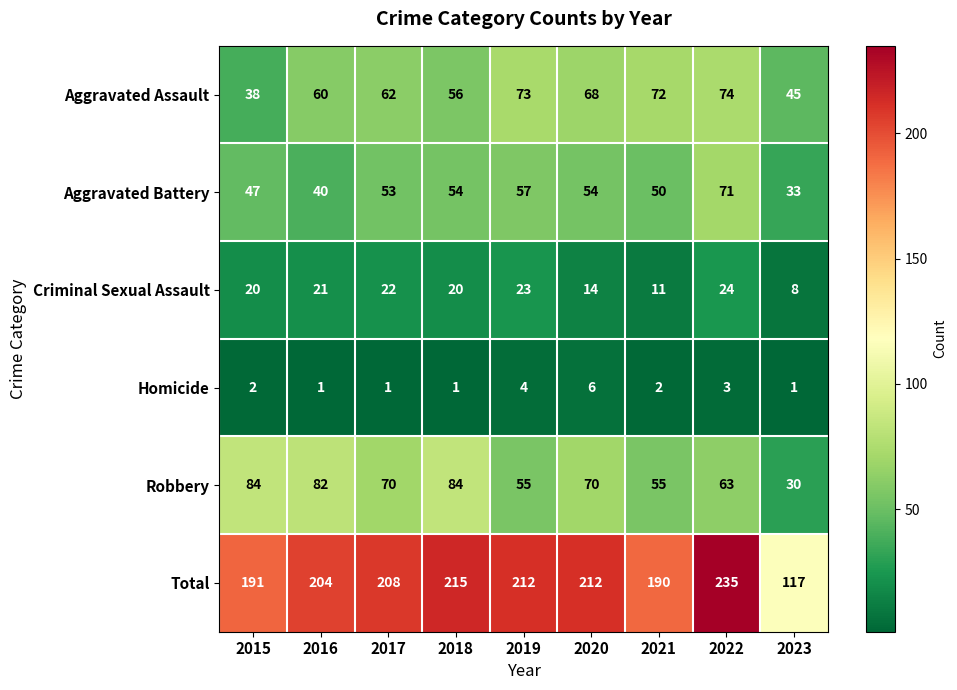

How many categories are shown in the chart?

9